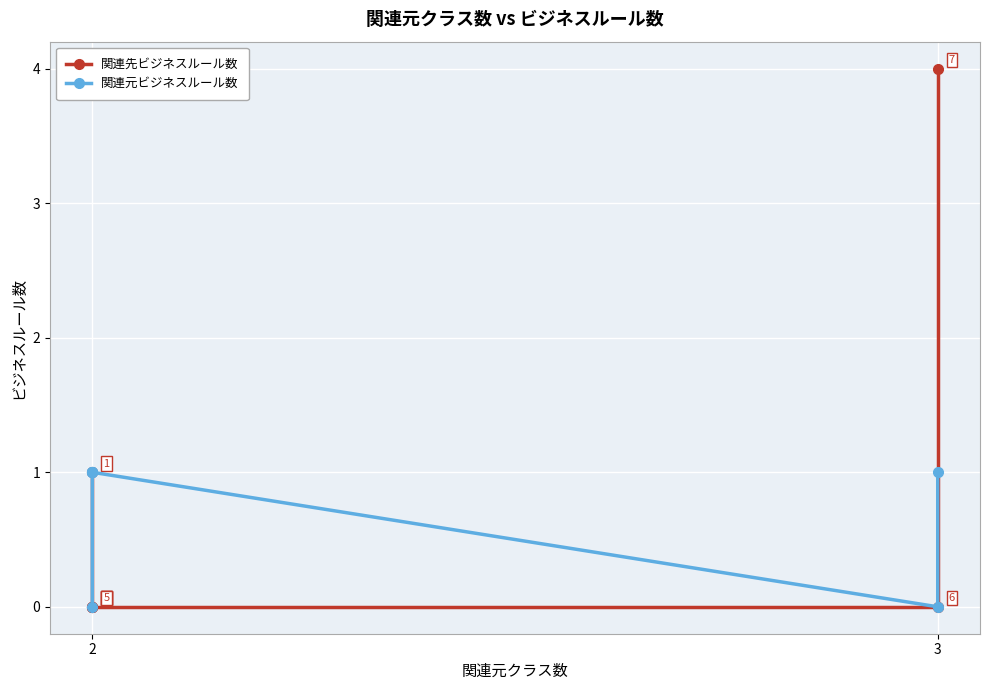

How many lines are shown in the chart?

2